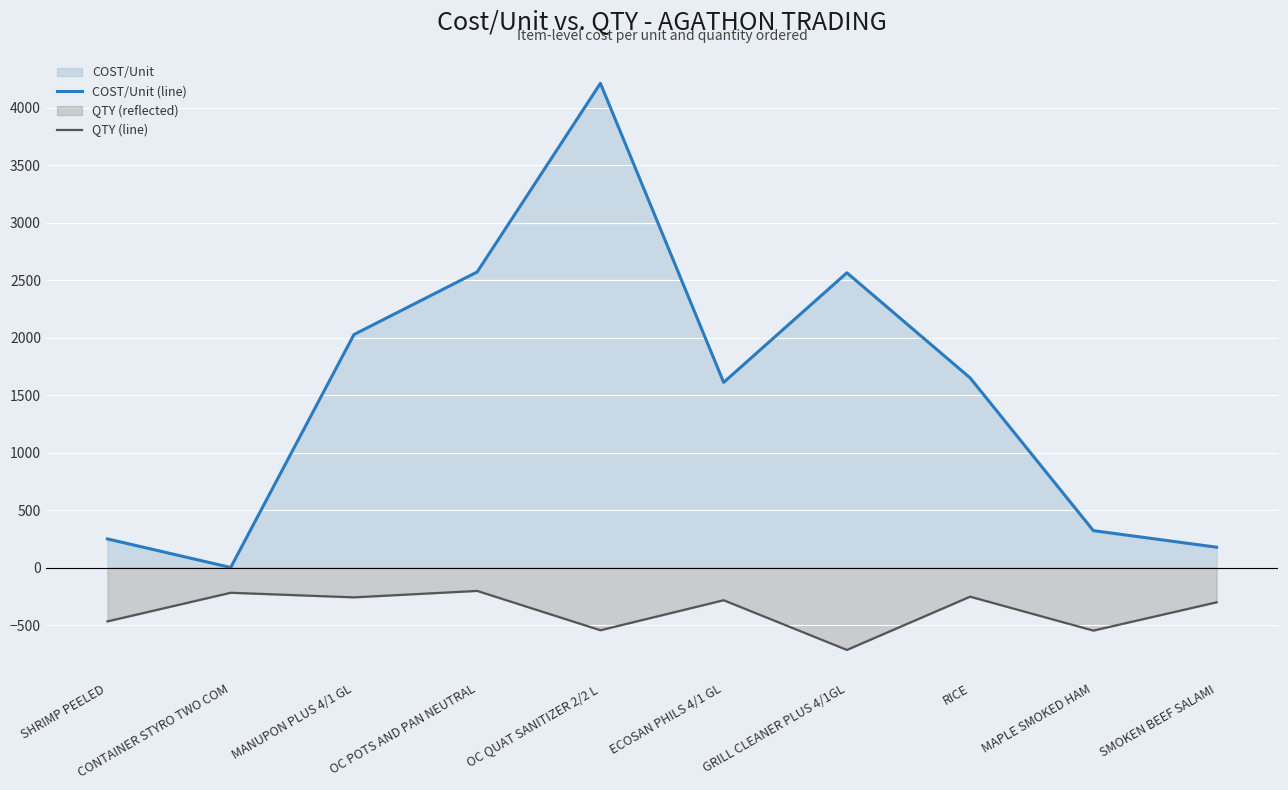

What is the label of the 7th point from the left?

GRILL CLEANER PLUS 4/1GL